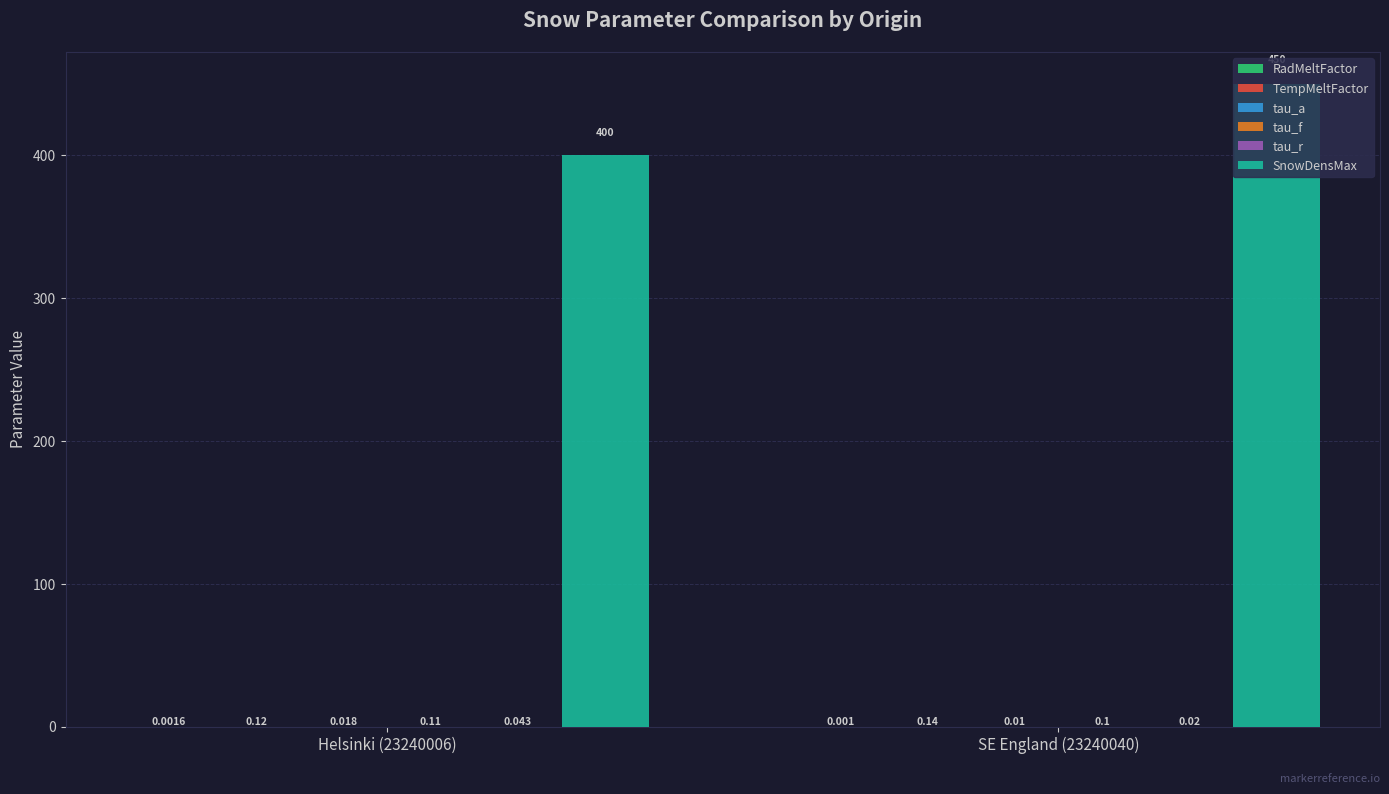

Which series changed the most between Helsinki (23240006) and SE England (23240040)?

SnowDensMax